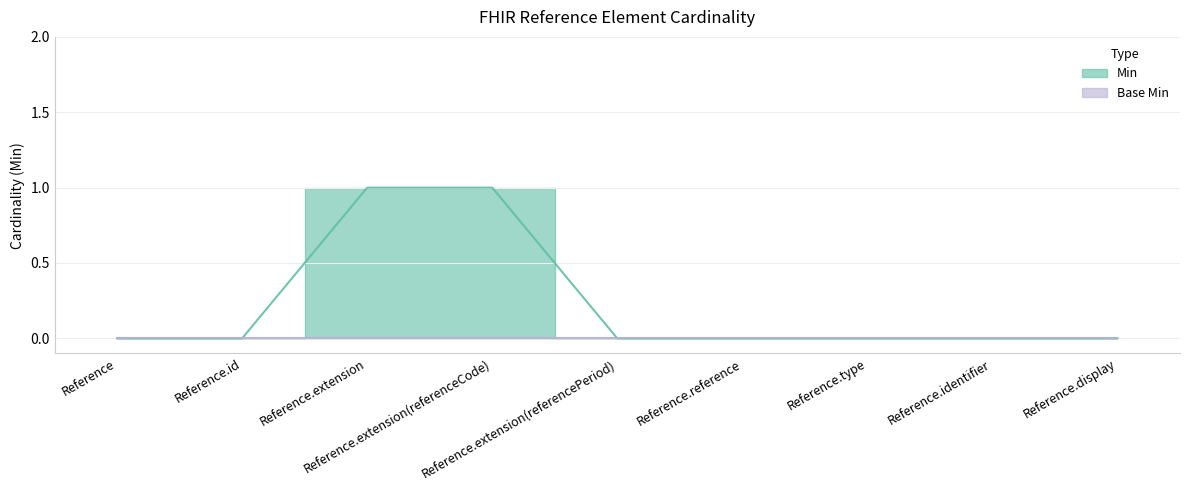

Reading right to left, transcribe all the data shown in this chart.

Reference.display=0	Reference.identifier=0	Reference.type=0	Reference.reference=0	Reference.extension(referencePeriod)=0	Reference.extension(referenceCode)=1	Reference.extension=1	Reference.id=0	Reference=0